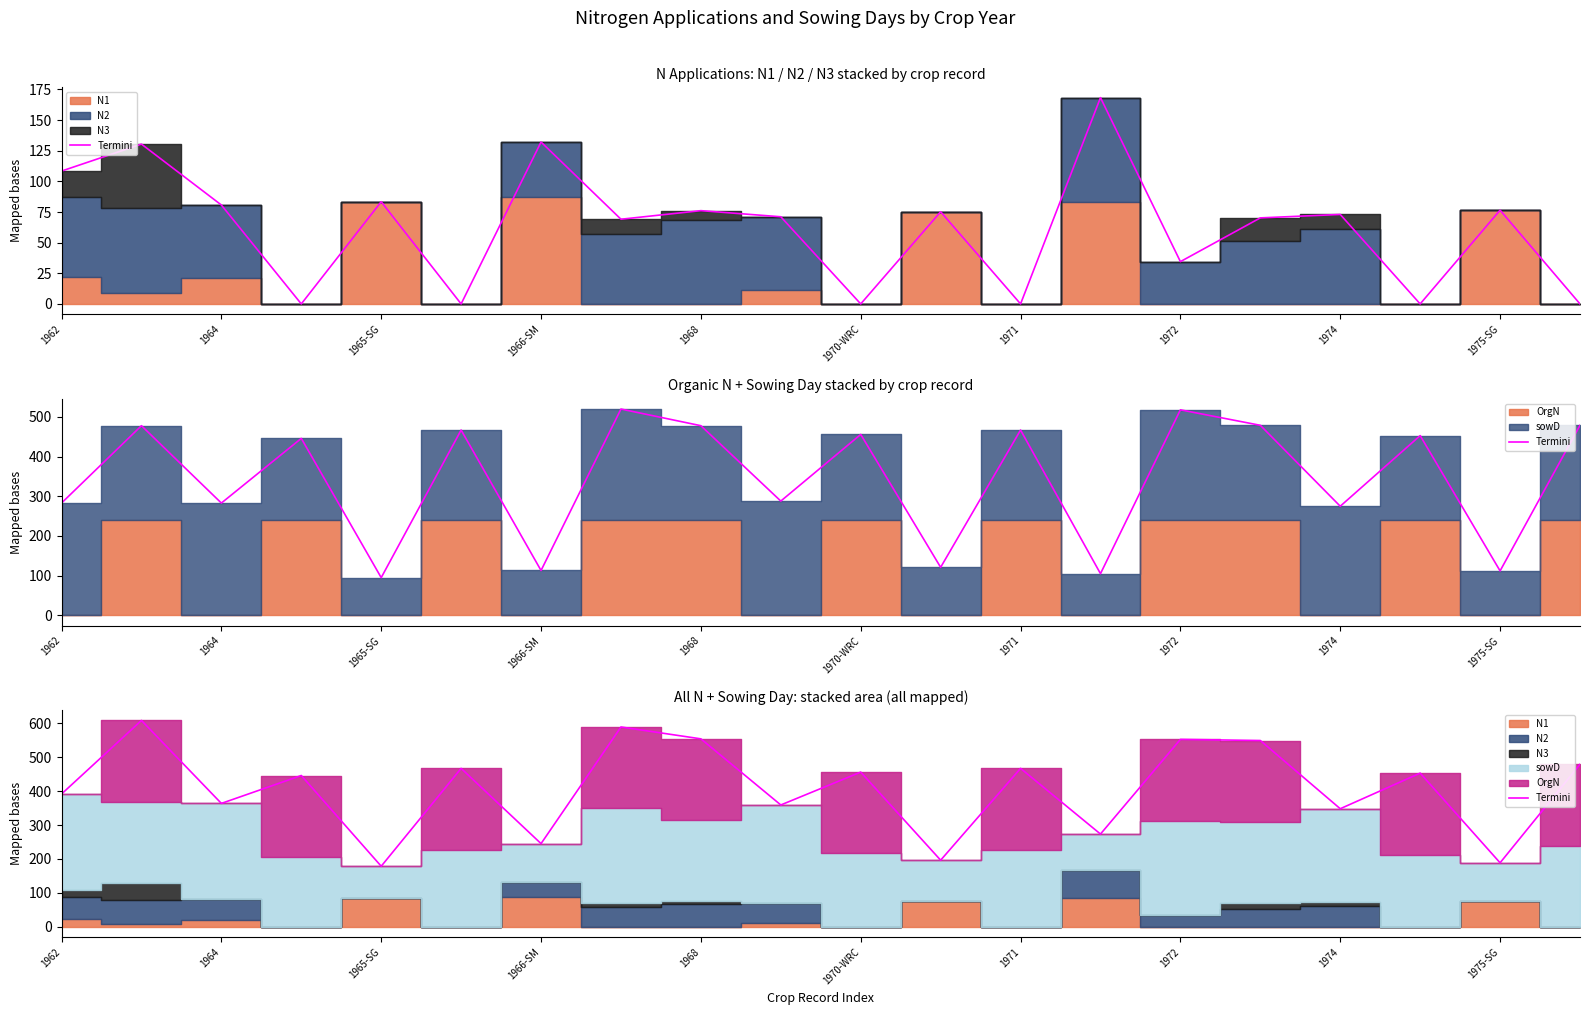

What is the difference between the values at 13 and 18?

84.8